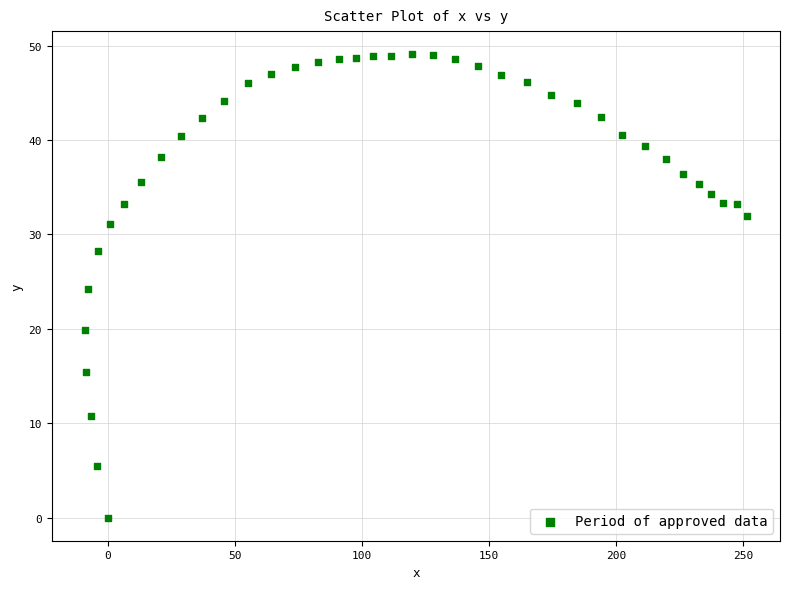

What is the range of X values (max minus min)?

260.4